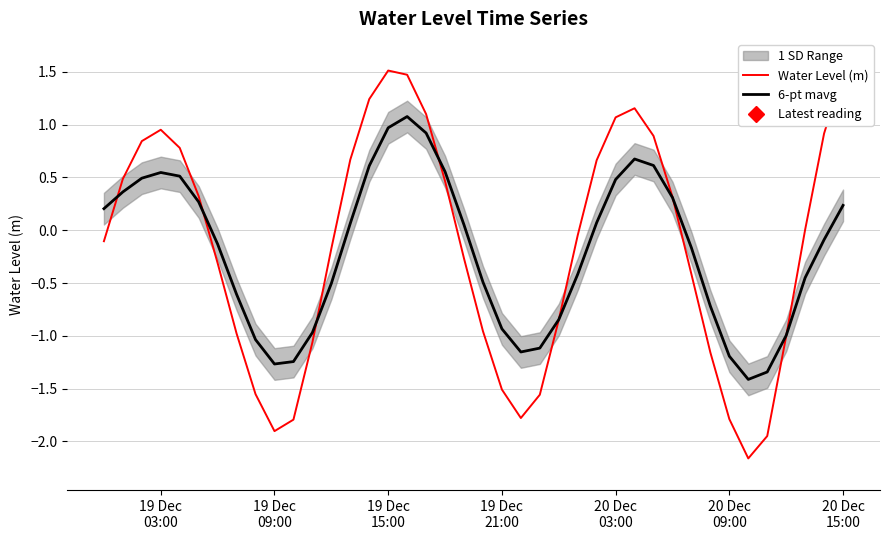

What is the maximum value for Water Level (m)?

1.5